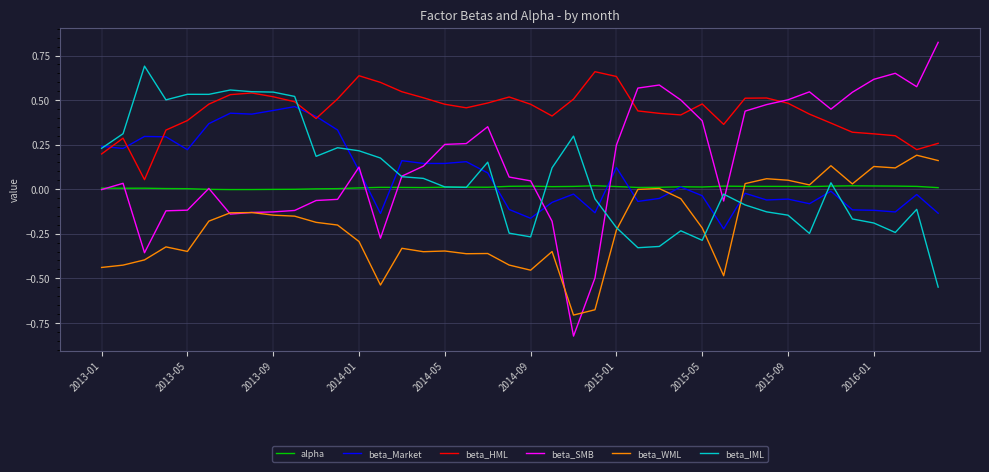

In beta_WML, how many points are higher than both neighbors (excluding endpoints)?

11